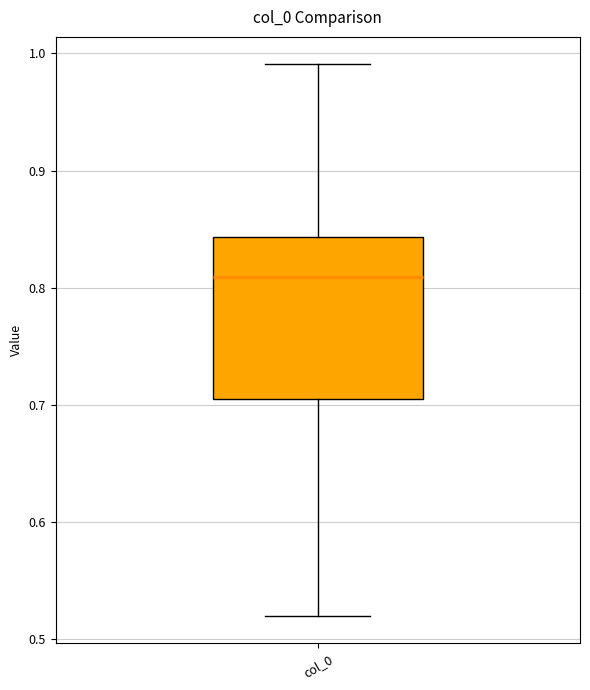

Where is the lower edge of the box for col_0 on the y-axis? The values are not printed on the chart, so give them approximately, as read against the axis.

0.70